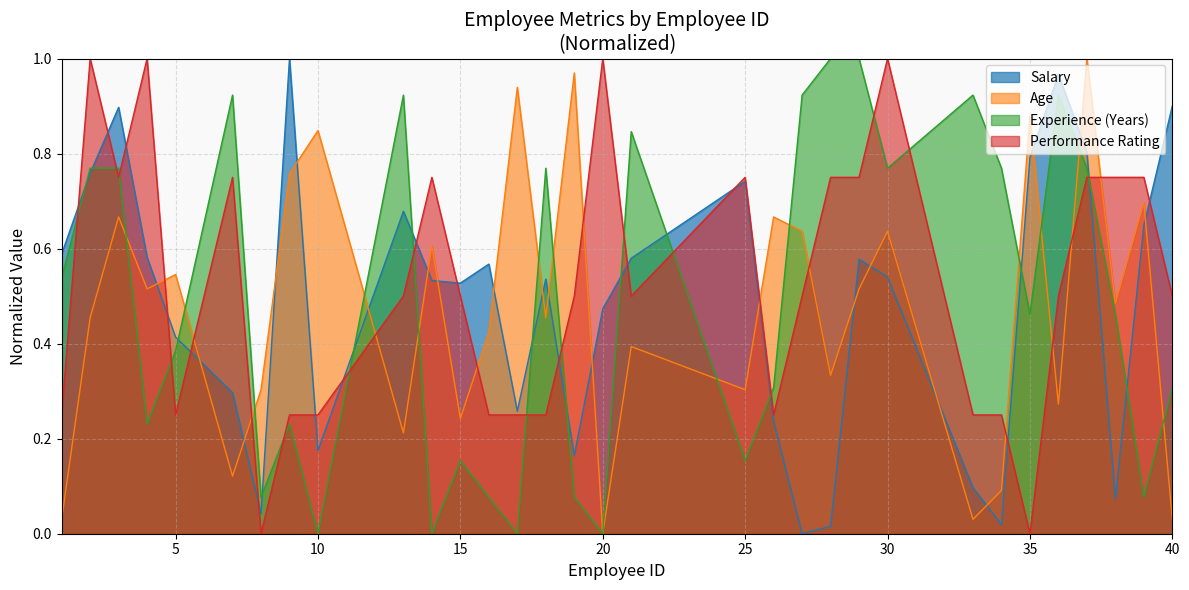

Does the chart display data point markers on the line(s)?

No